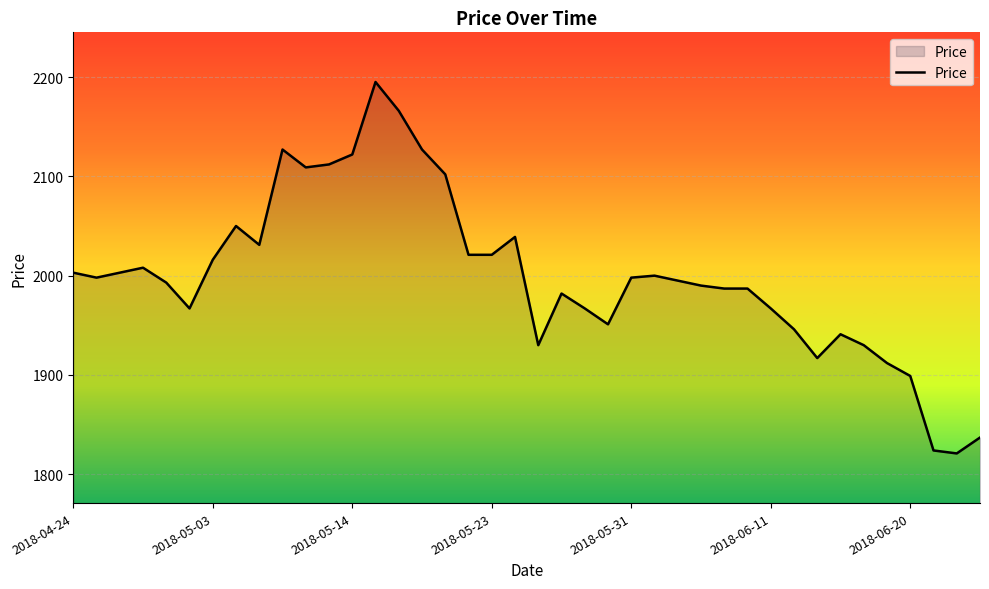

What is the maximum value shown in the chart?

2195